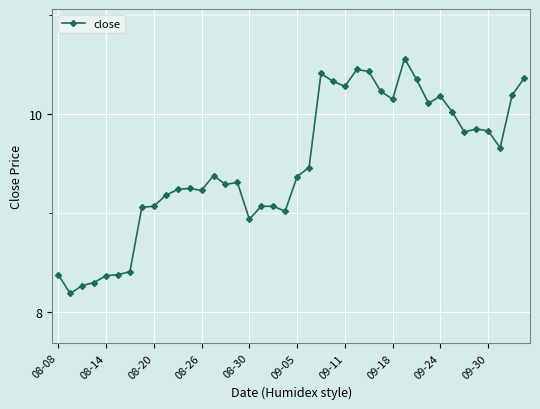

What is the minimum value shown in the chart?

8.2